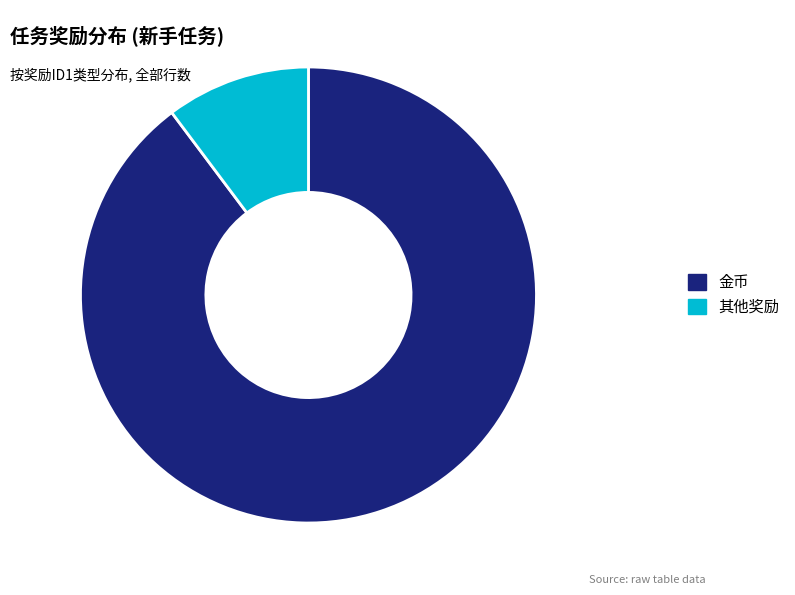

How many segments does this pie chart have?

2